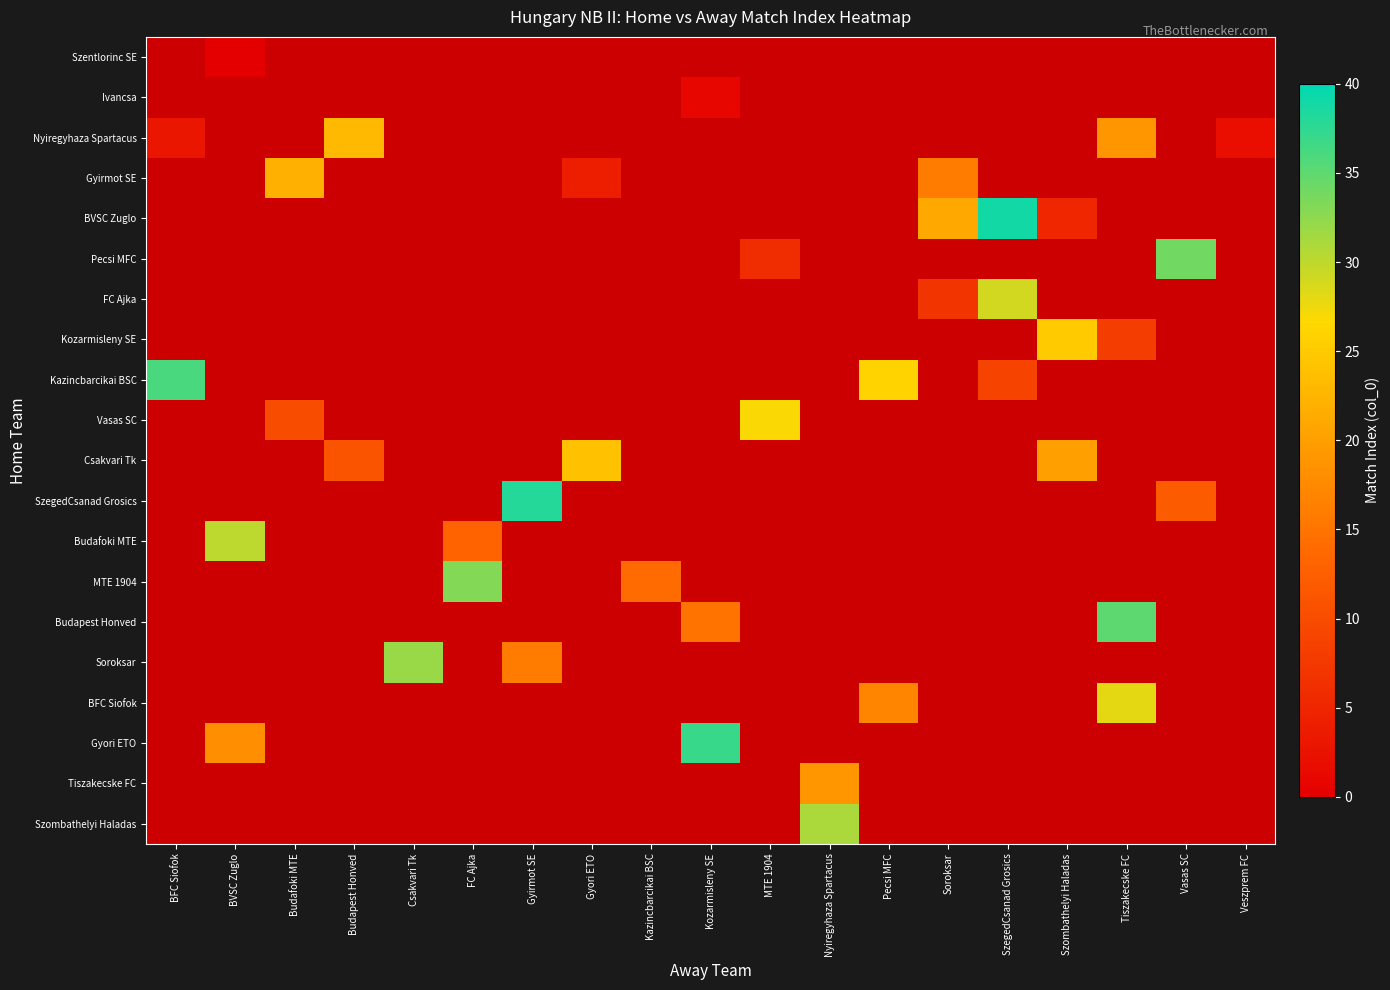

Which label corresponds to the smallest value in the chart?

BVSC Zuglo